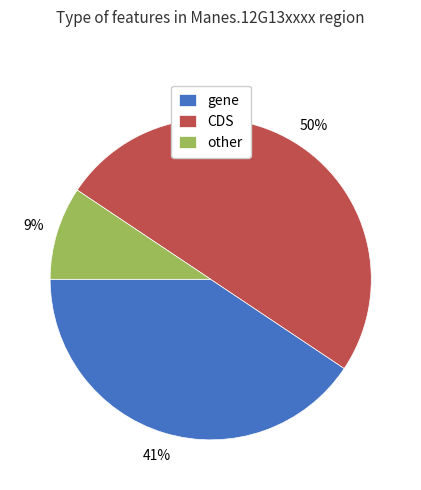

Does gene account for over 50% of the chart?

No